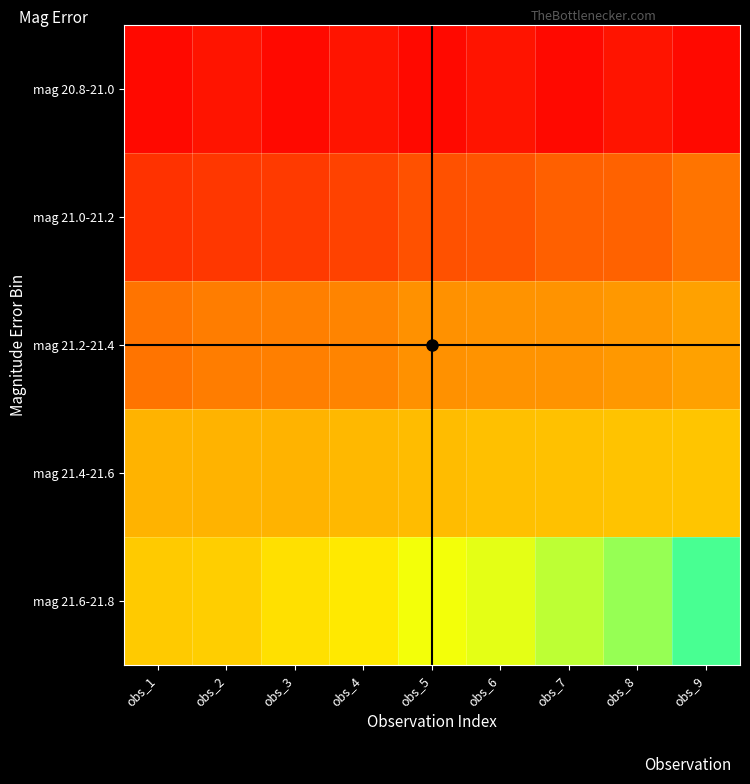

At obs_9, list the series in order from smallest to largest.

mag 20.8-21.0, mag 21.0-21.2, mag 21.2-21.4, mag 21.4-21.6, mag 21.6-21.8